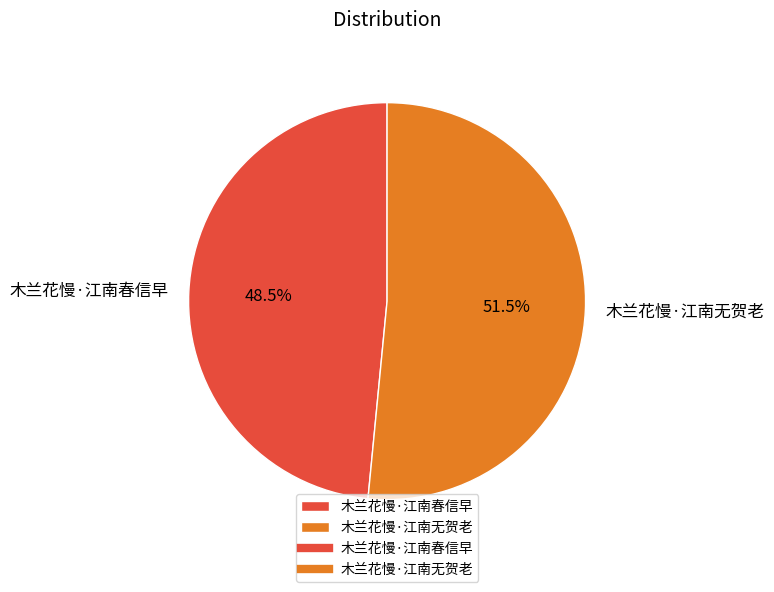

To the nearest percent, what is the combined percentage of 木兰花慢·江南无贺老 and 木兰花慢·江南春信早?

100%